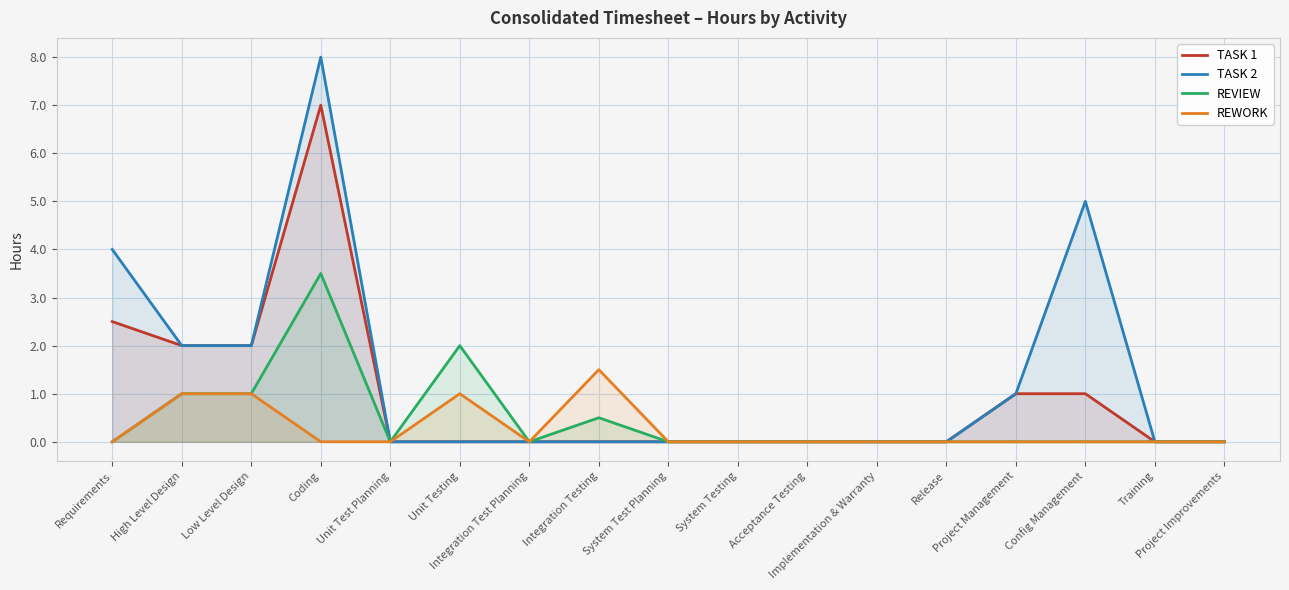

The value of TASK 2 at Acceptance Testing is 3.0. True or false?

False